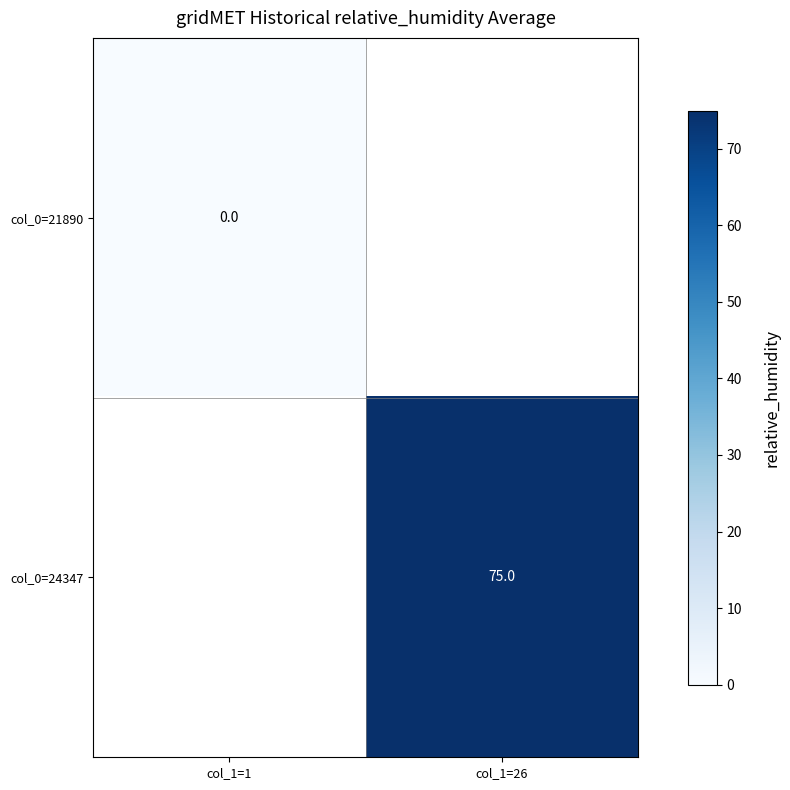

At how many categories does at least one series exceed 73?

1